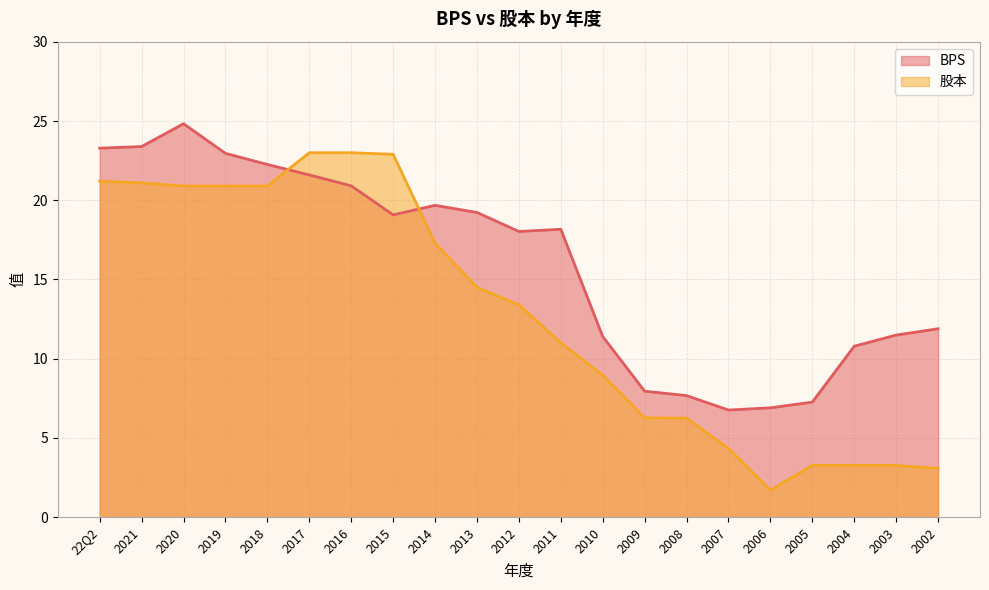

After their last crossing, which series has the higher values: BPS or 股本?

BPS